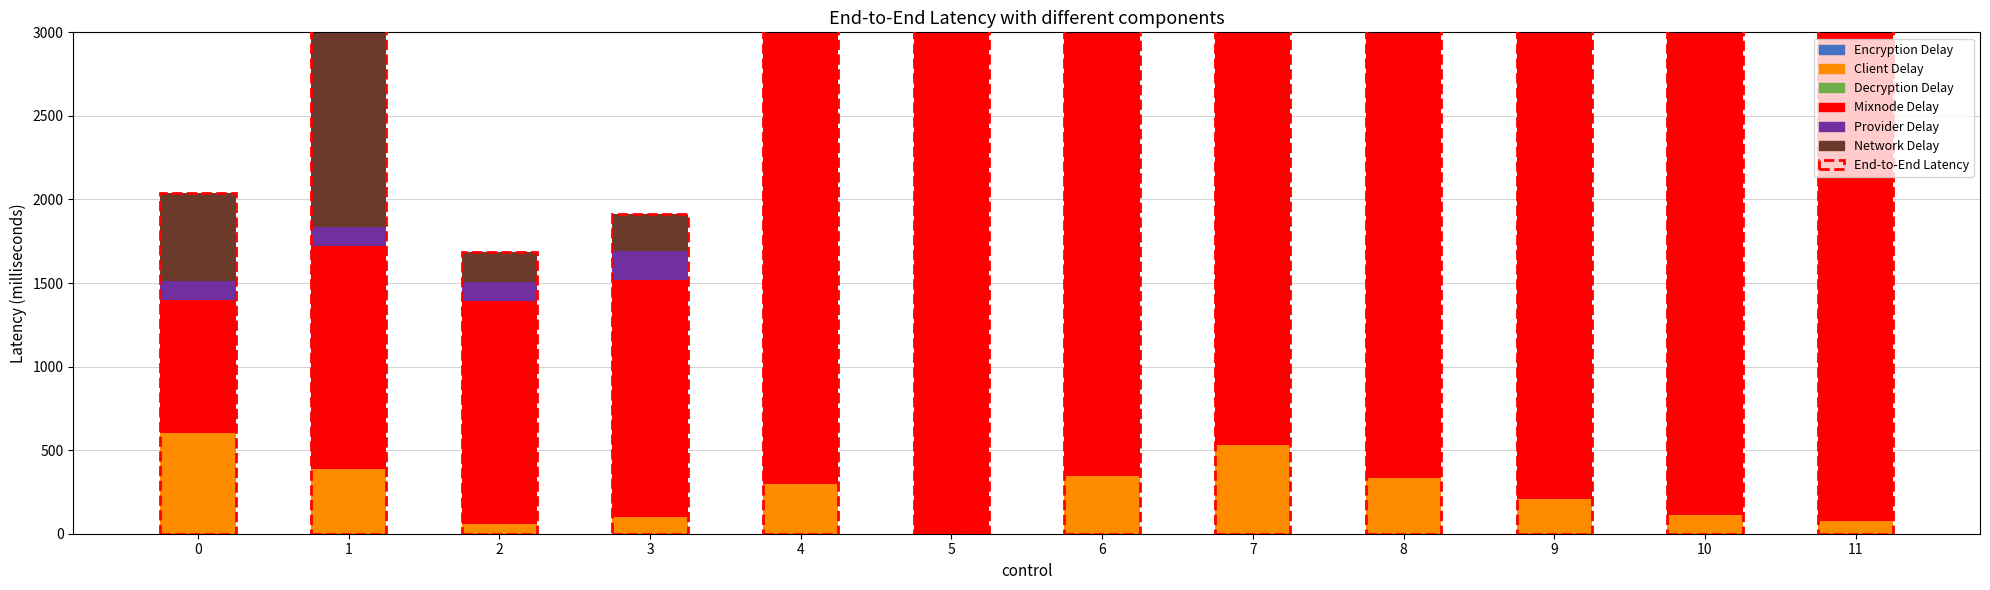

At which category does the chart reach its peak across all series?

10